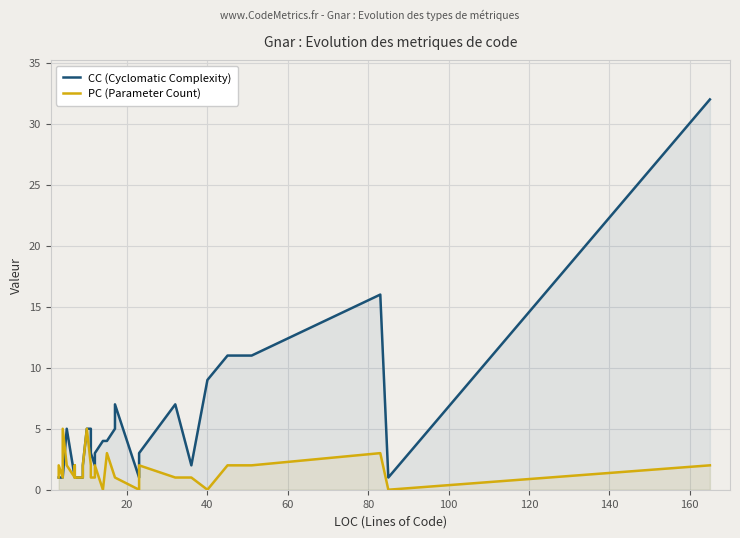

The value of PC (Parameter Count) at 140 is 2. True or false?

False